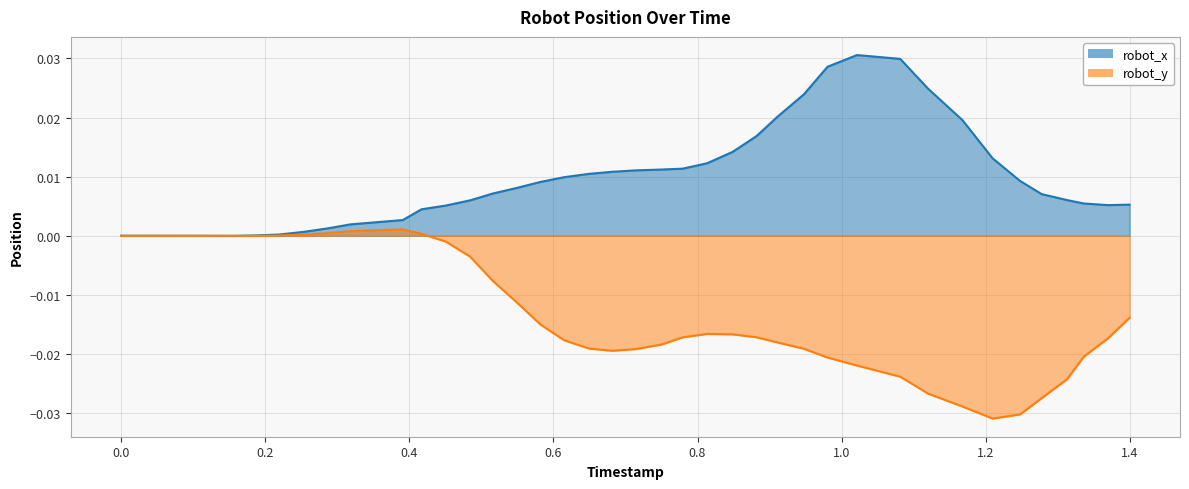

What are all the series names shown in the legend?

robot_x, robot_y